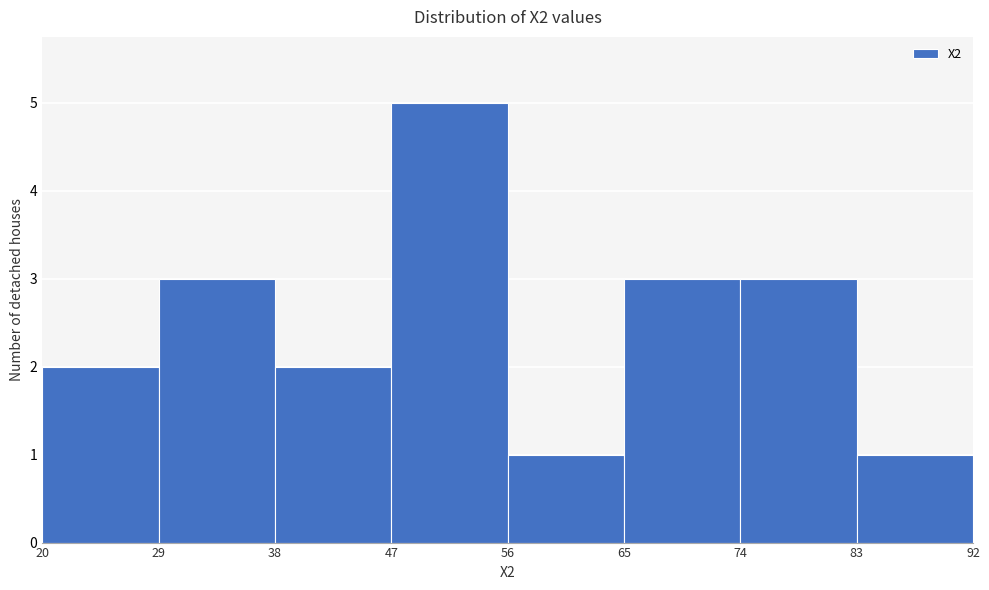

What is the height of the bar covering 65 to 74 on the x-axis? The values are not printed on the chart, so give them approximately, as read against the axis.

3